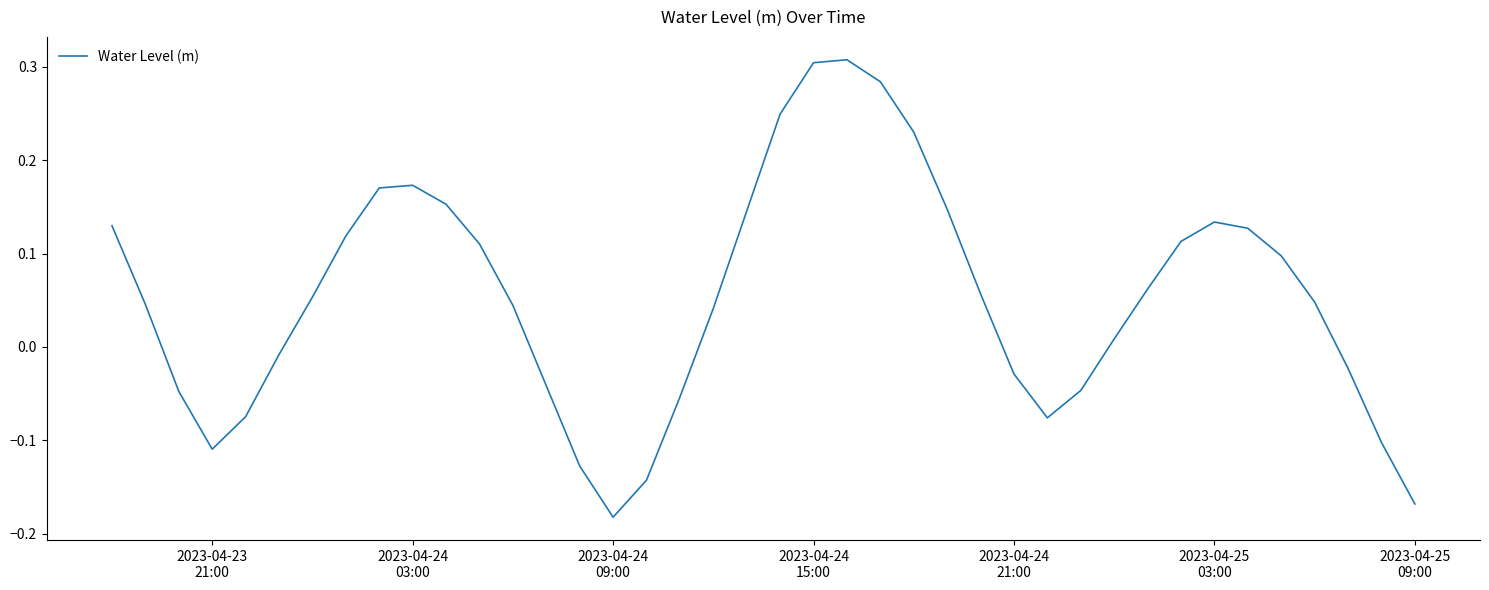

Reading left to right, transcribe all the data shown in this chart.

0.1	0.0	-0.0	-0.1	-0.1	-0.0	0.1	0.1	0.2	0.2	0.2	0.1	0.0	-0.0	-0.1	-0.2	-0.1	-0.1	0.0	0.1	0.2	0.3	0.3	0.3	0.2	0.1	0.1	-0.0	-0.1	-0.0	0.0	0.1	0.1	0.1	0.1	0.1	0.0	-0.0	-0.1	-0.2